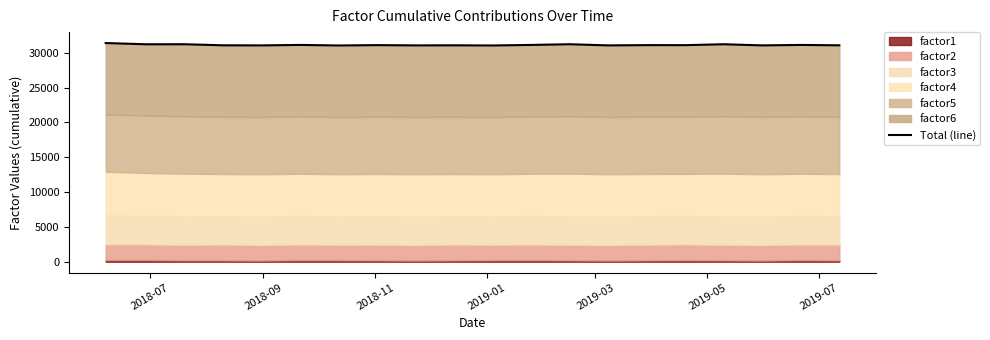

At which label is the value closest to 31233?

2018-11